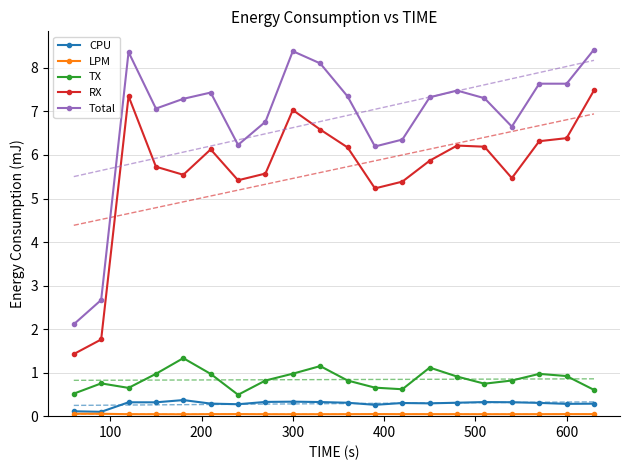

True or false: Total has more than 1 interior local peaks.

True